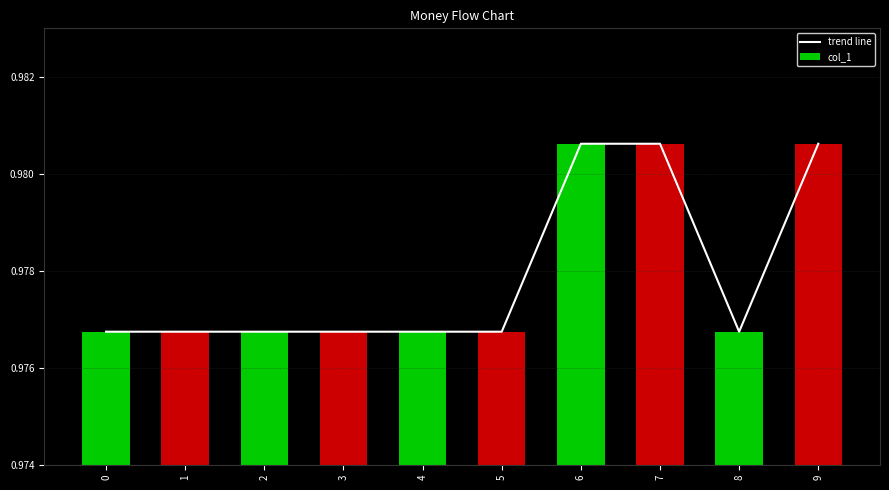

The chart shows a value of 1.4 at 7. True or false?

False